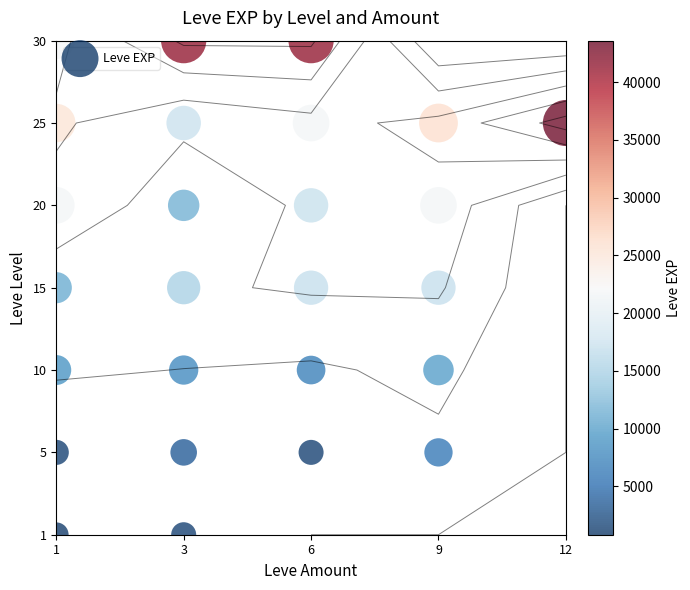

Which has a higher value, 1 or 3?

3